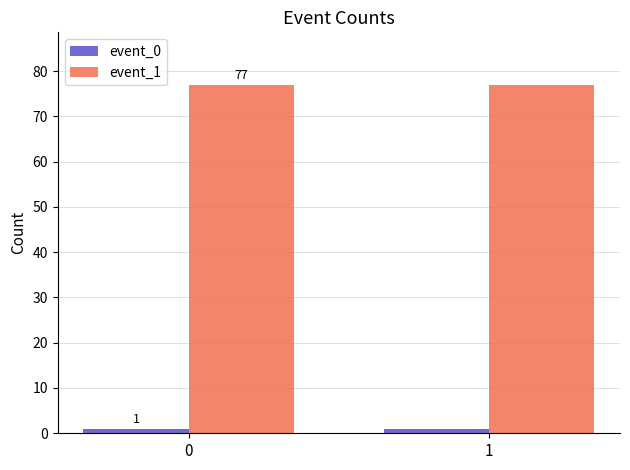

What is the smallest value displayed?

1